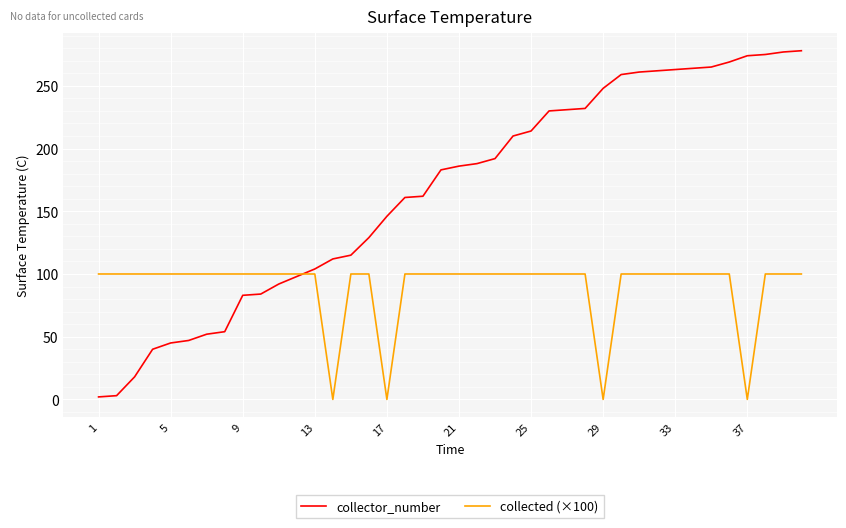

Which series has the widest spread of values?

collector_number